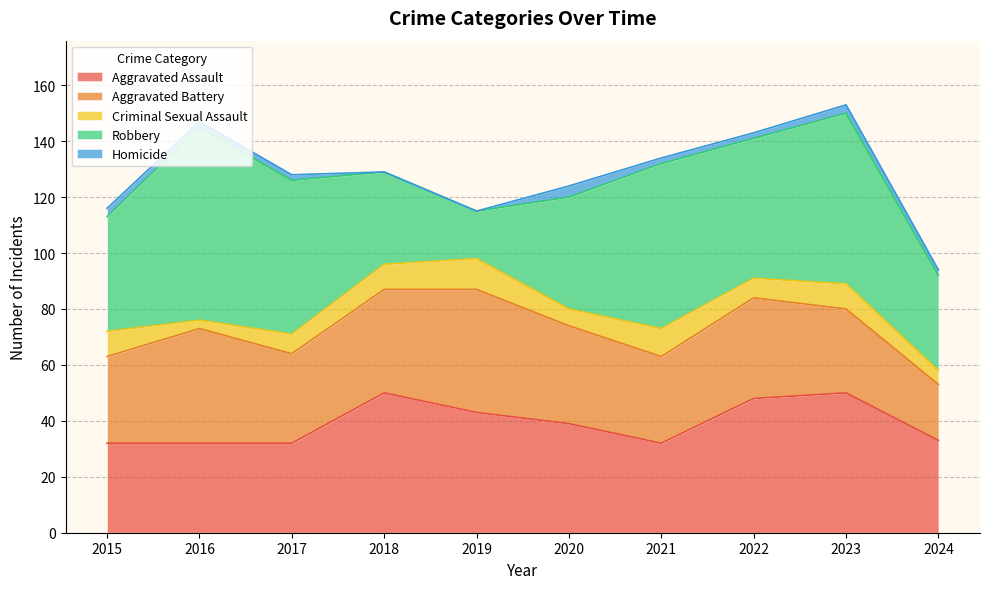

At which label does Homicide first exceed 2?

2015